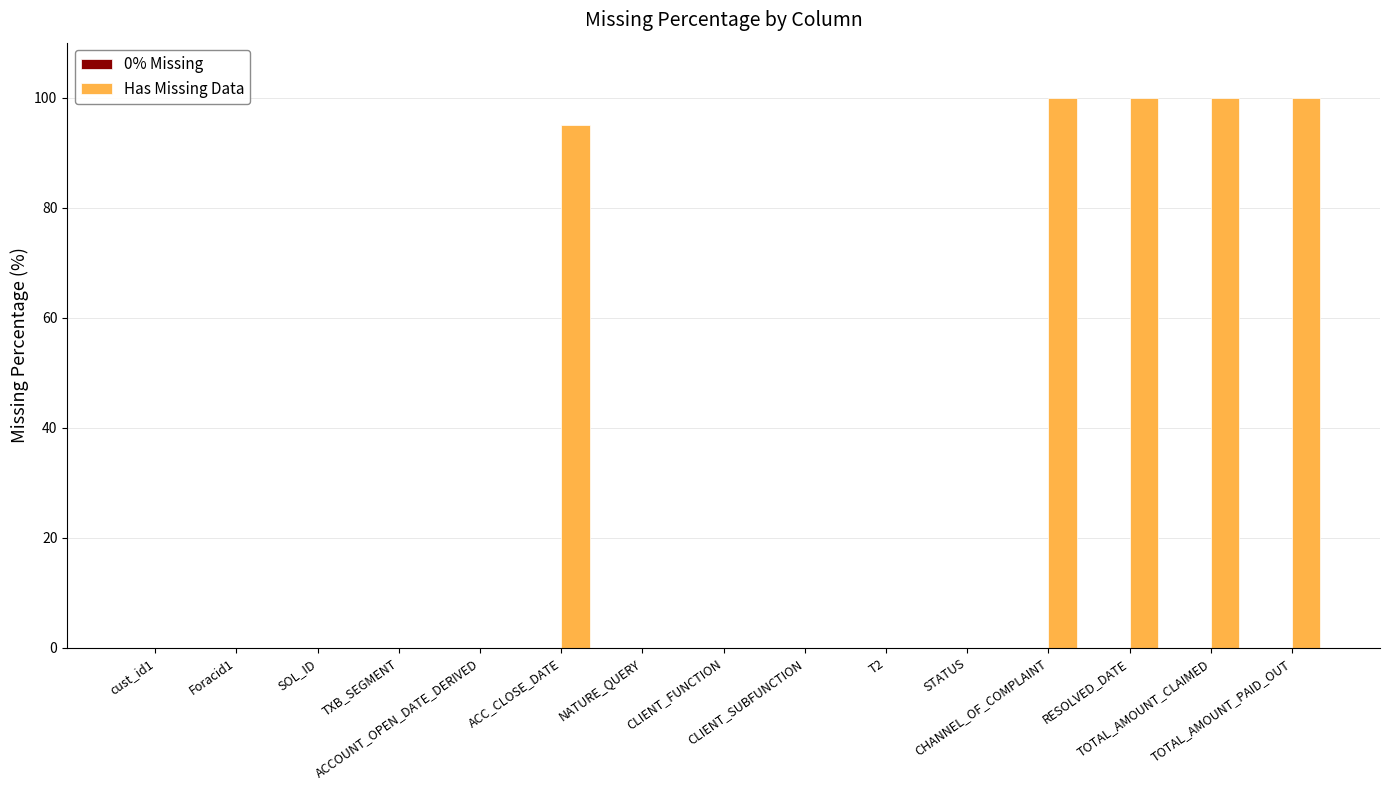

What is the maximum value shown in the chart?

100.0